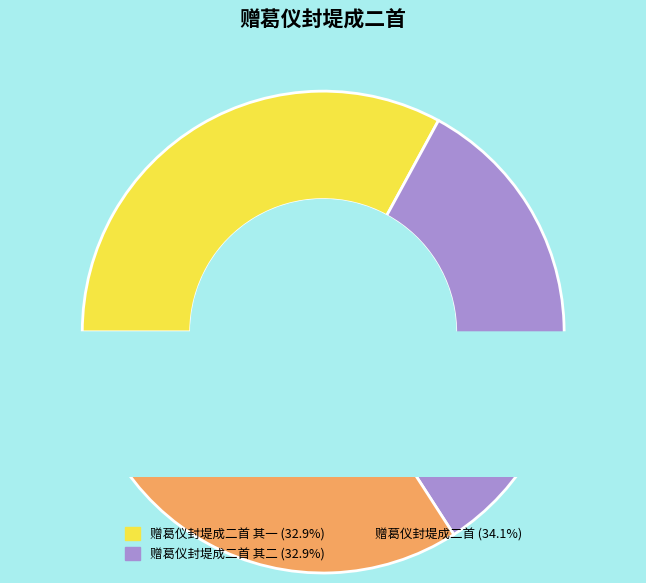

To the nearest percent, what is the average slice percentage?

33%